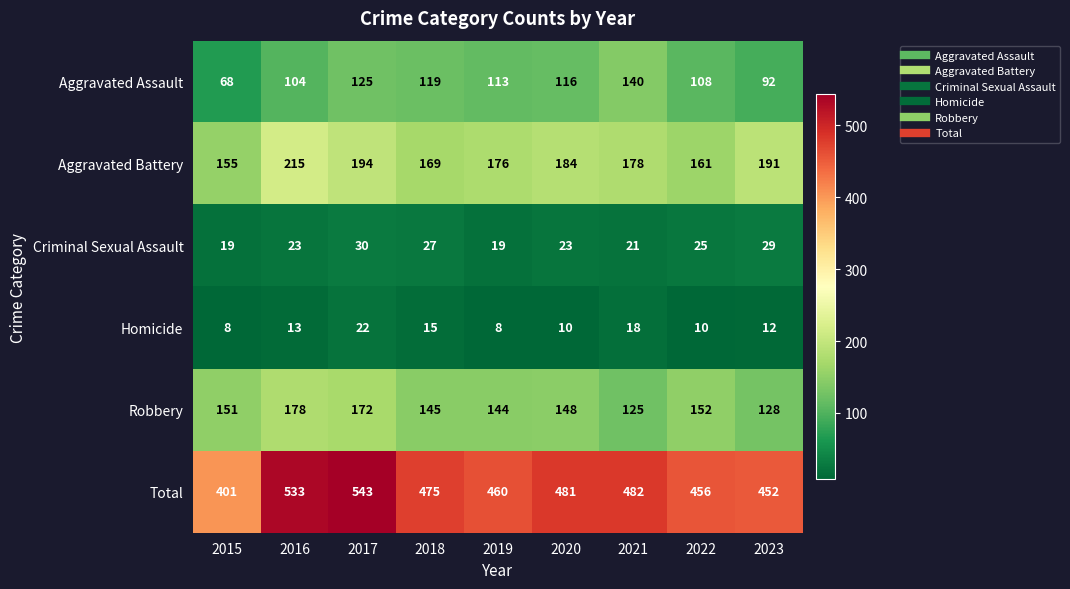

Count the number of categories in the chart.

9